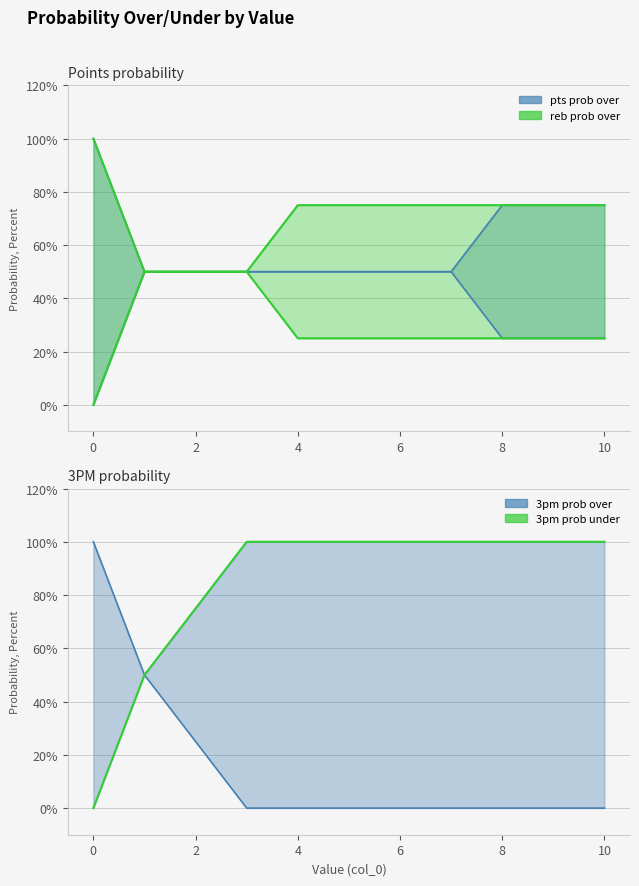

What is the sum of the pts prob under values at 4 and 2?

100